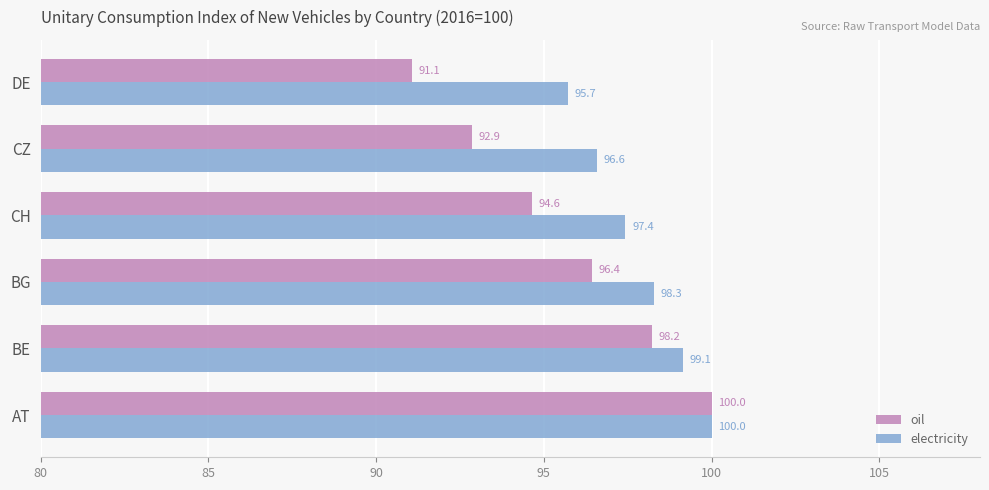

Count the number of categories in the chart.

6